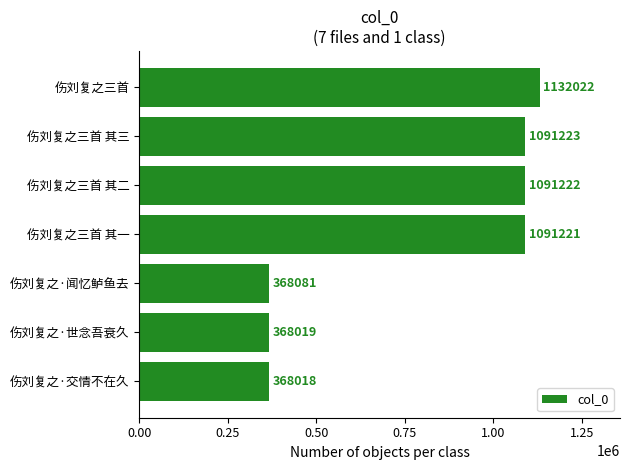

Rank the categories by value from highest to lowest.

伤刘复之三首, 伤刘复之三首 其三, 伤刘复之三首 其二, 伤刘复之三首 其一, 伤刘复之·闻忆鲈鱼去, 伤刘复之·世念吾衰久, 伤刘复之·交情不在久